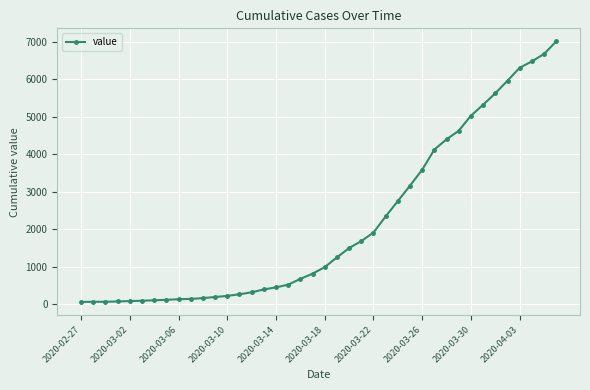

What is the smallest value displayed?

63